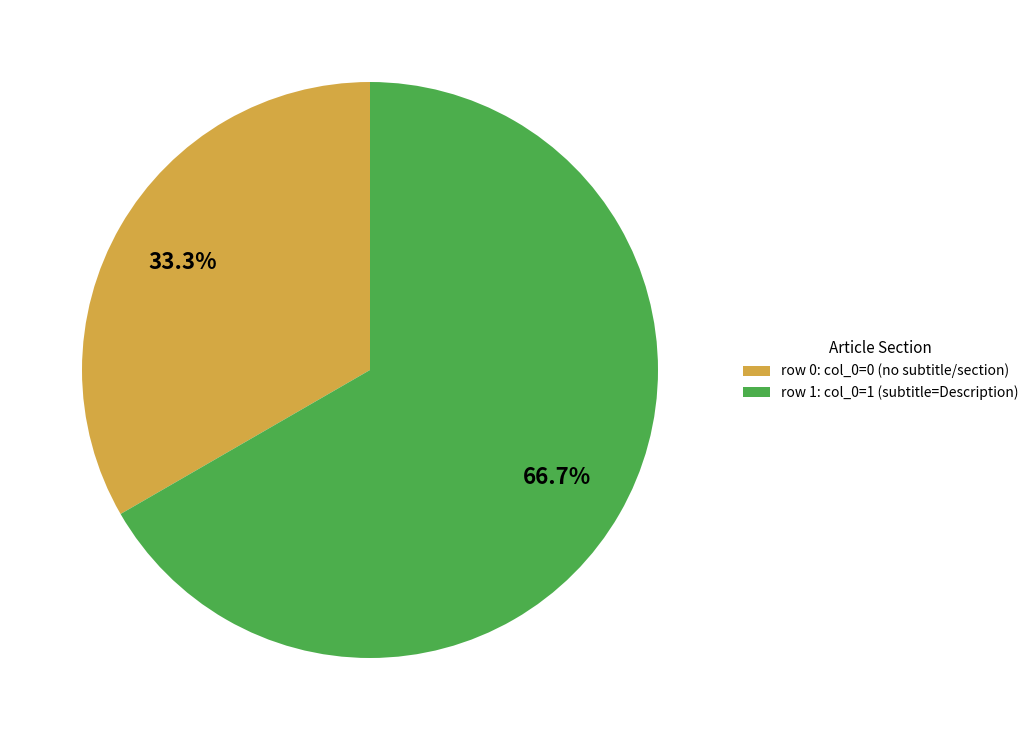

Is there a majority slice in this chart?

Yes